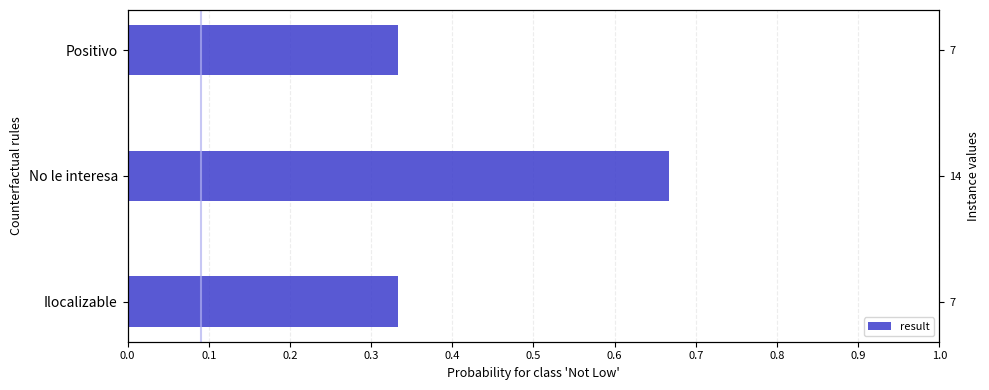

Which has a higher value, Positivo or Ilocalizable?

Positivo